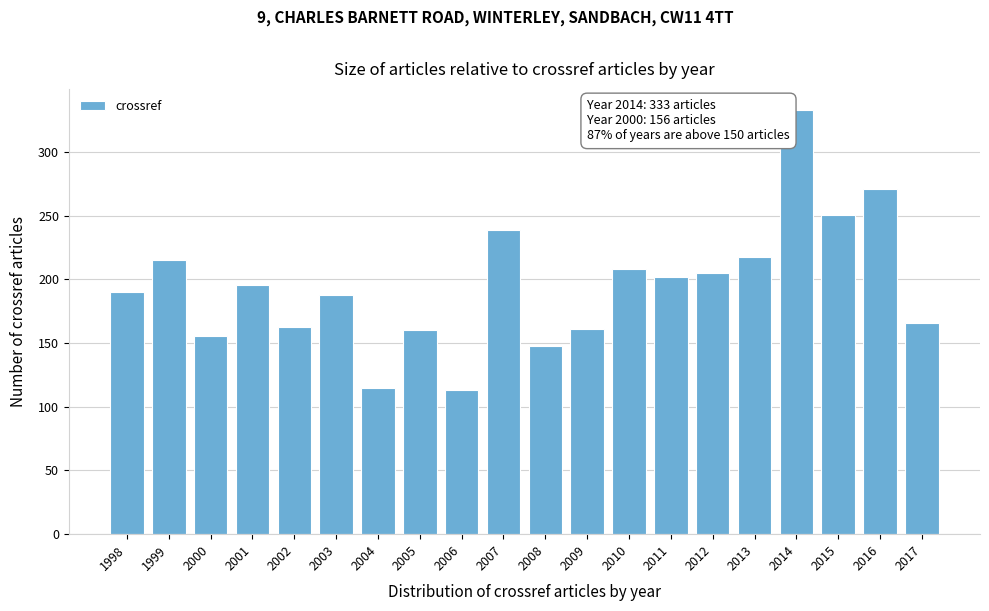

Approximately how many times larger is the value at 2015 compared to 2013?

1.2